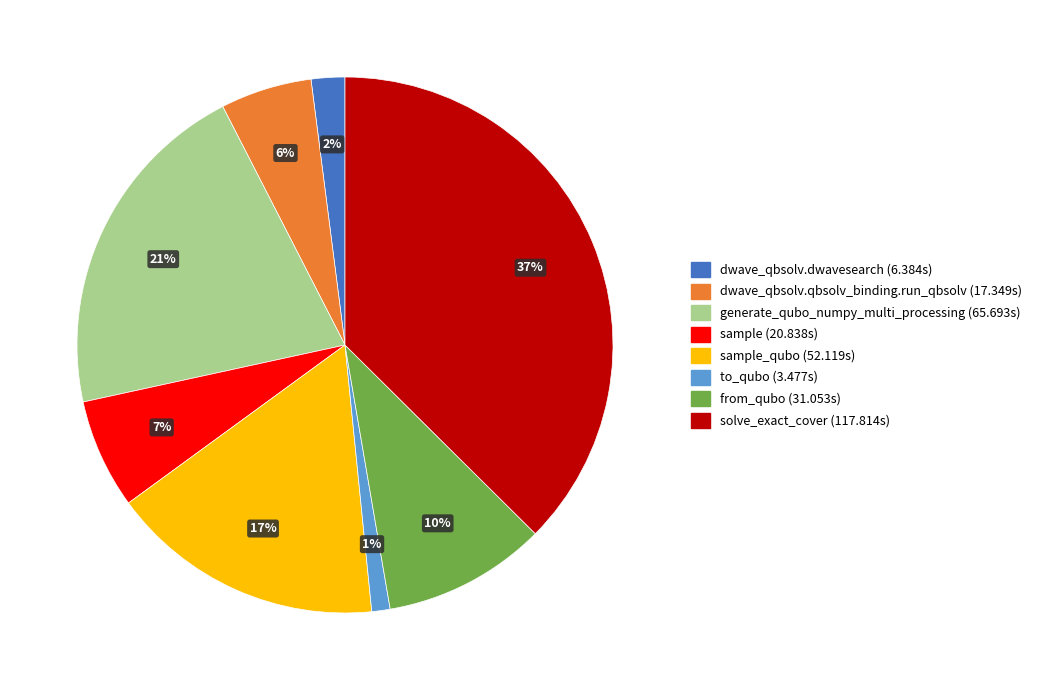

Does any single category account for the majority?

No